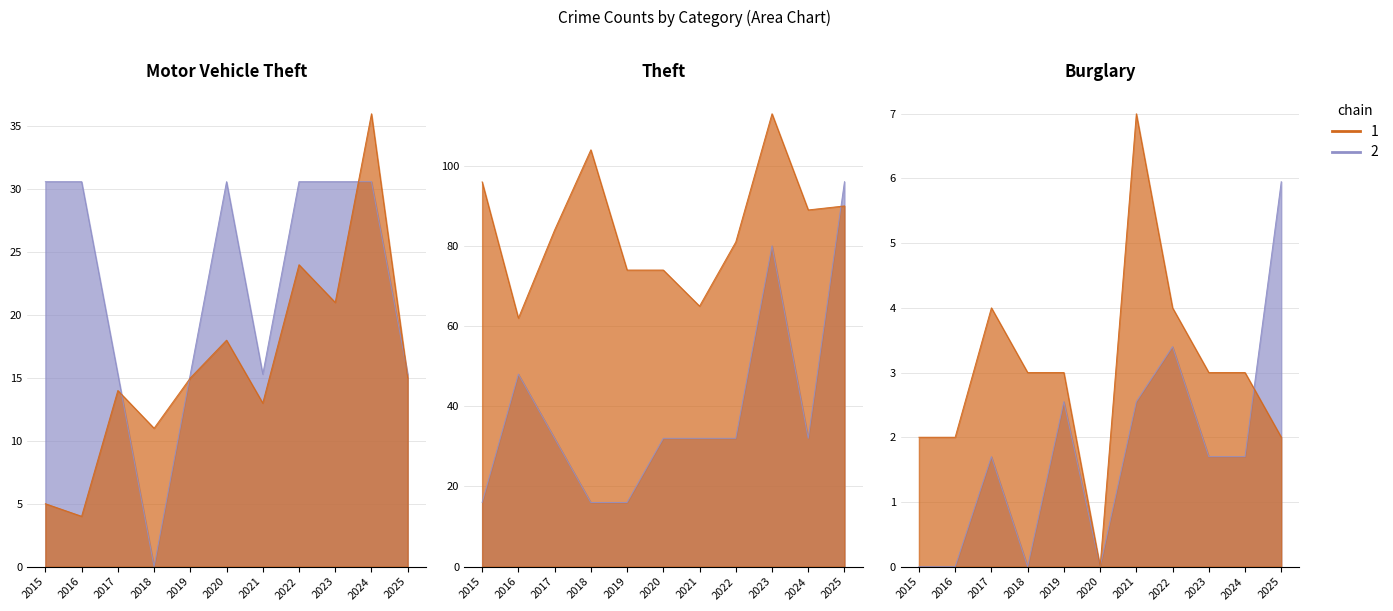

Which has a higher value, 2022 or 2017?

2022